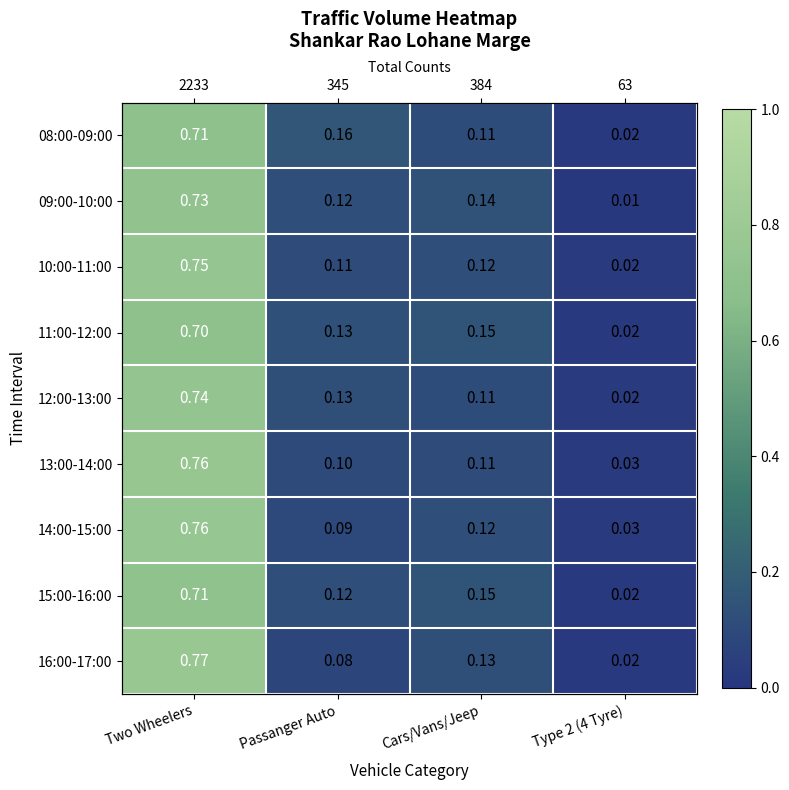

Which has a higher value, Cars/Vans/Jeep or Passanger Auto?

Passanger Auto